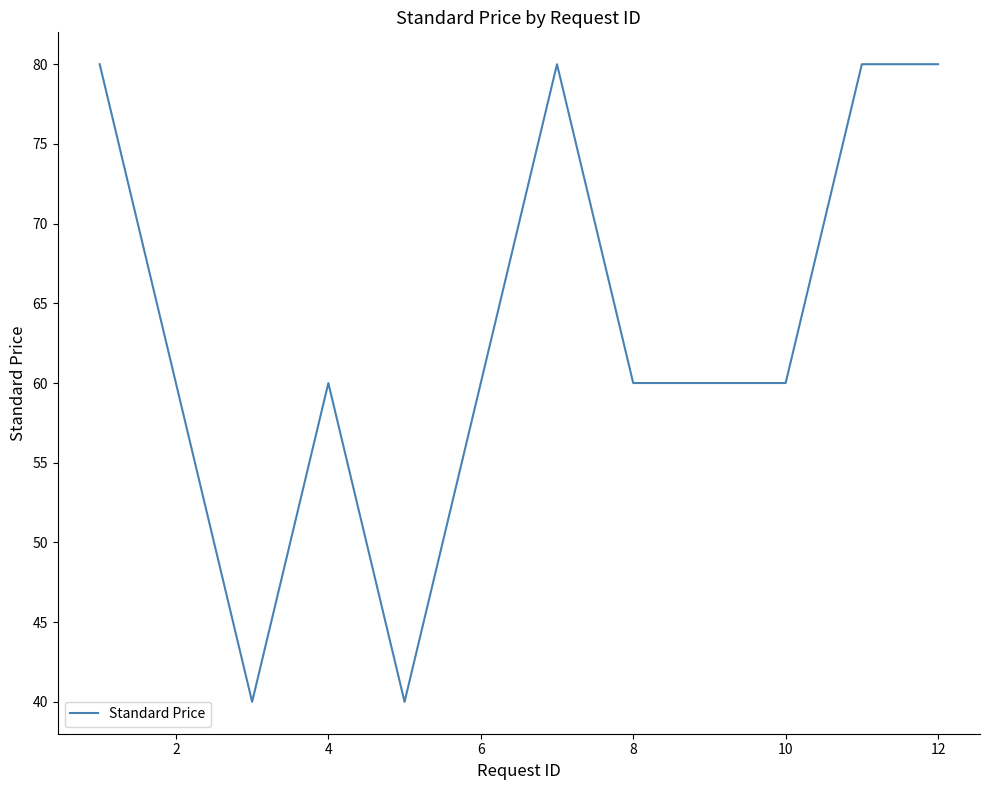

What is the minimum value shown in the chart?

40